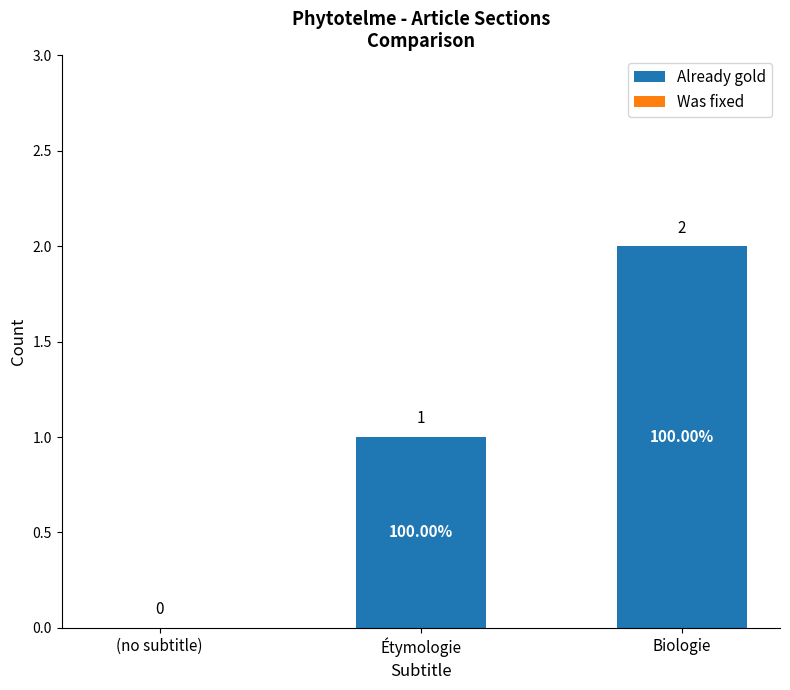

At which category does the chart reach its peak across all series?

Biologie